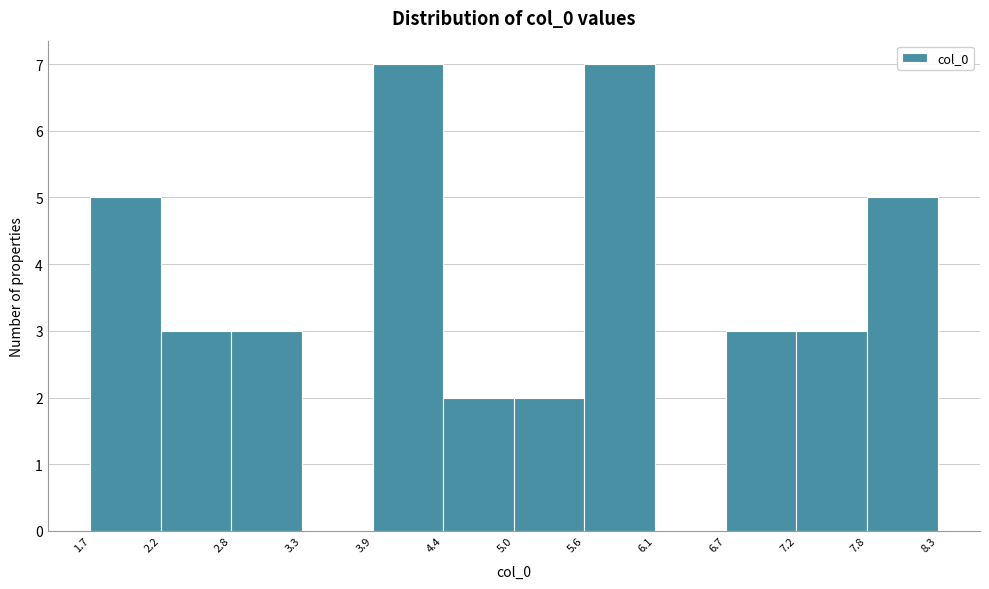

What is the height of the bar covering 5.0 to 5.6 on the x-axis? The values are not printed on the chart, so give them approximately, as read against the axis.

2